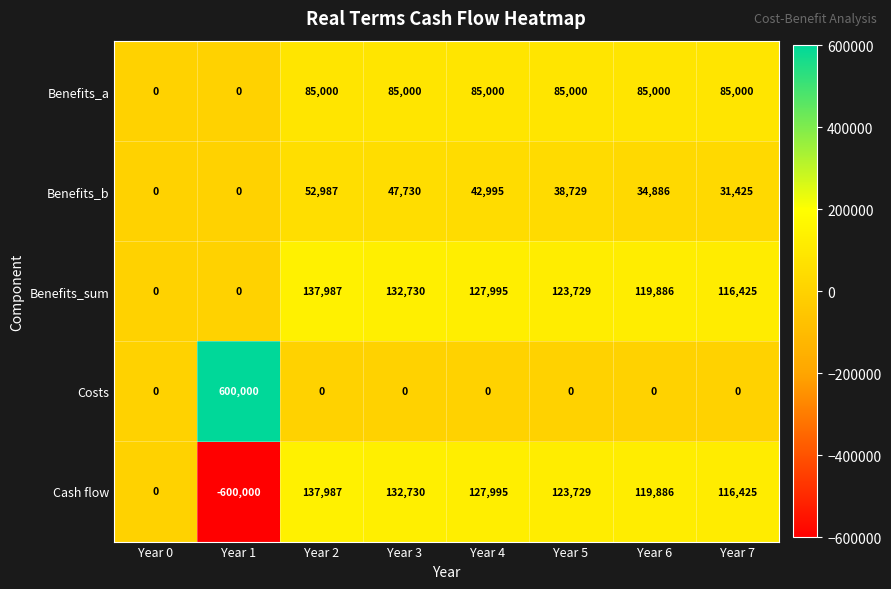

Rank the series by their average value, from highest to lowest.

Benefits_sum, Costs, Benefits_a, Benefits_b, Cash flow